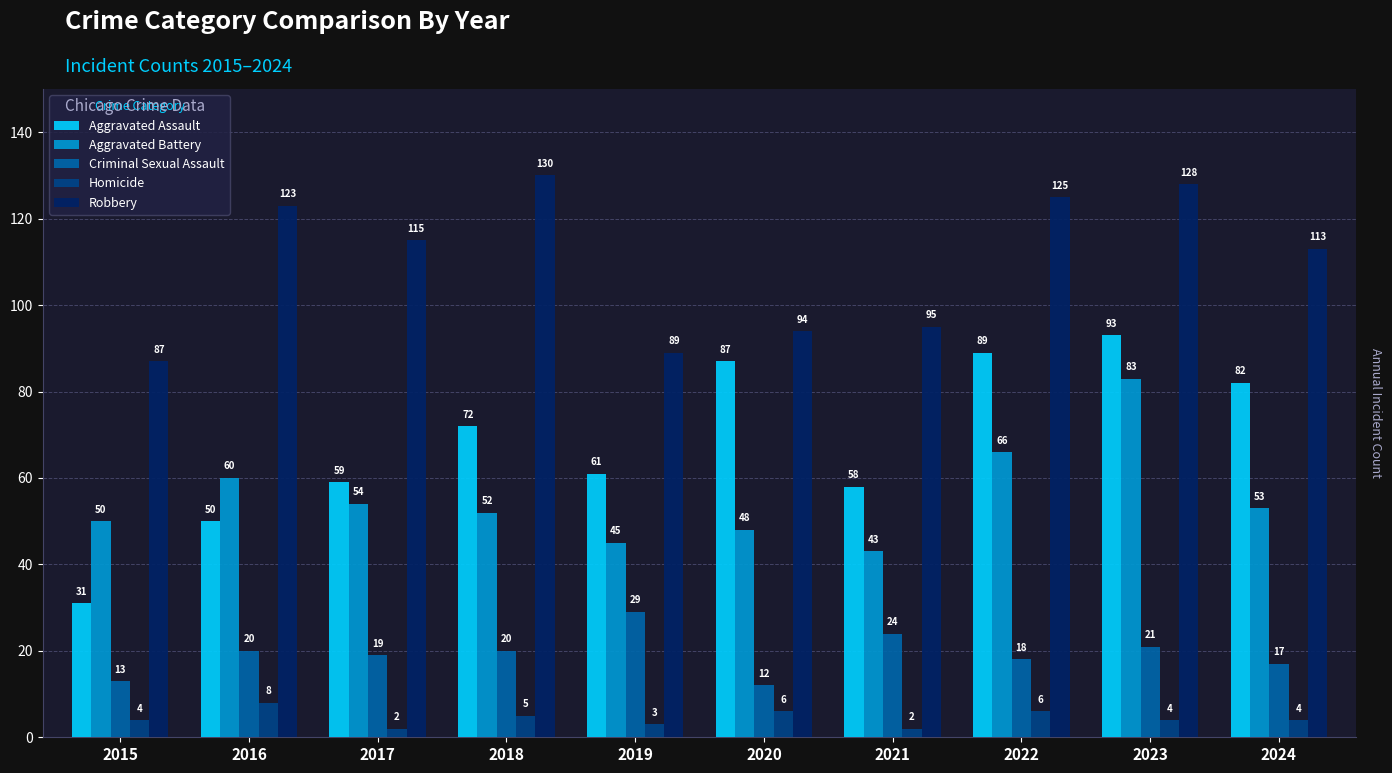

Is it true that Criminal Sexual Assault equals 20 at 2016?

True